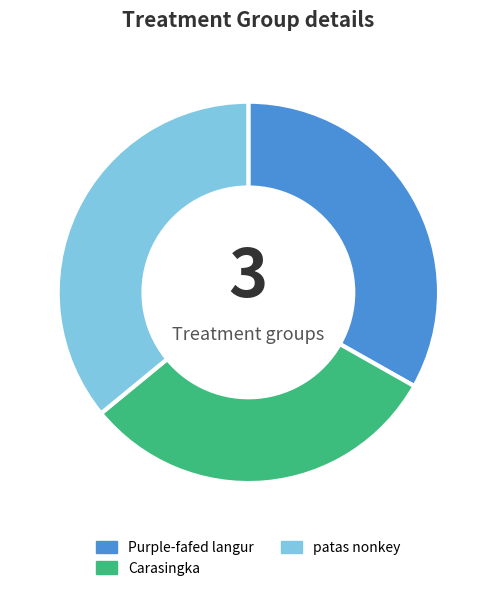

Which category has the smallest portion of the pie?

Carasingka